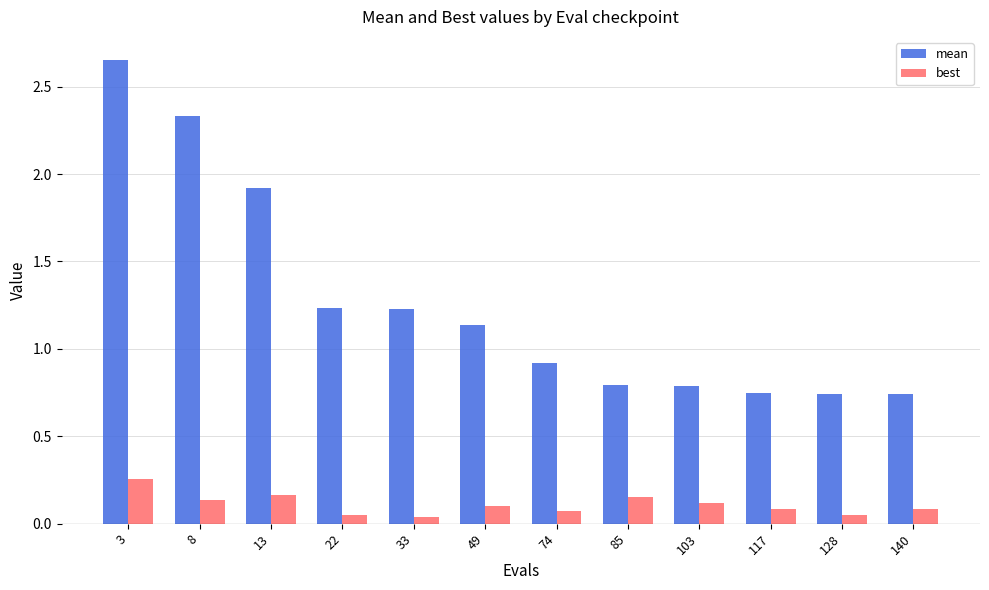

What is the sum of all best values?

1.3